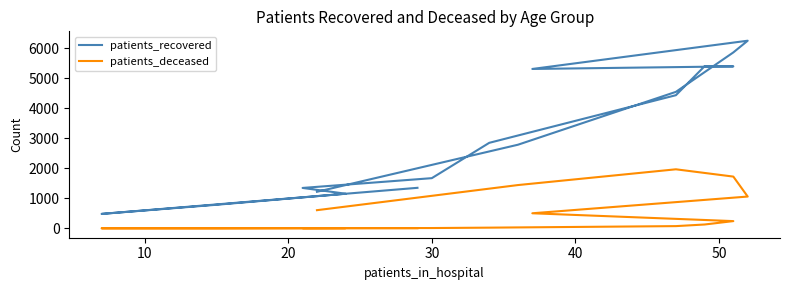

True or false: patients_recovered and patients_deceased intersect in this chart.

False